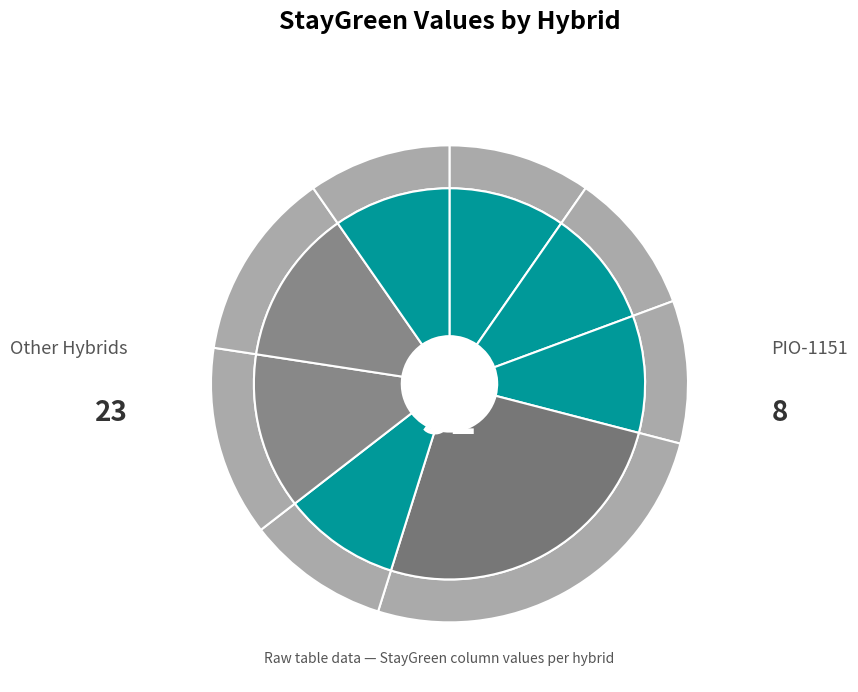

Combined, what portion of the pie is DK_61-72 and PI33T57?

19.4%